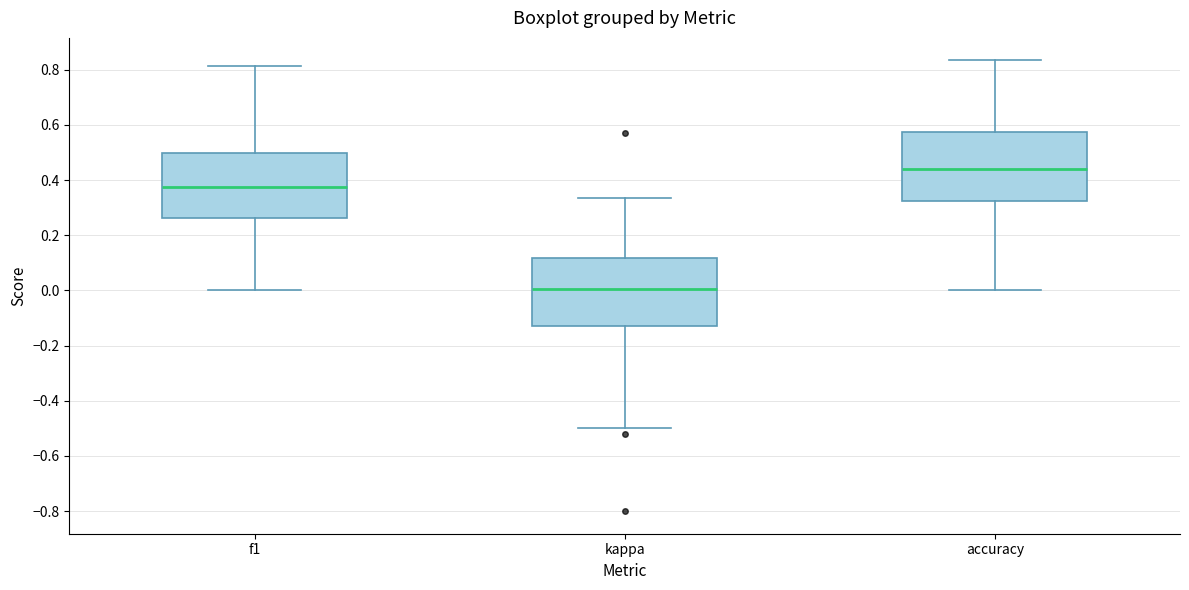

Reading left to right, read every box against the y-axis: the position of its median line, the range the box covers, and the ends of its whiskers. The values are not printed on the chart, so give them approximately, as read against the axis.

f1: median 0.38, box 0.26 to 0.50, whiskers 0.00 to 0.82
kappa: median 0.00, box -0.12 to 0.12, whiskers -0.50 to 0.34
accuracy: median 0.44, box 0.32 to 0.58, whiskers 0.00 to 0.84